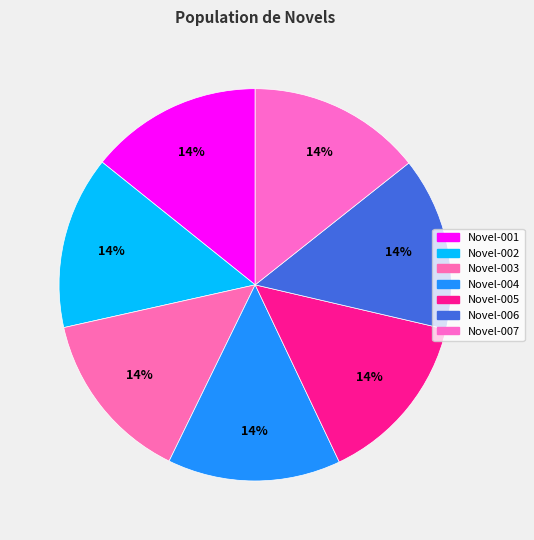

What is the largest slice in the pie chart?

Novel-007